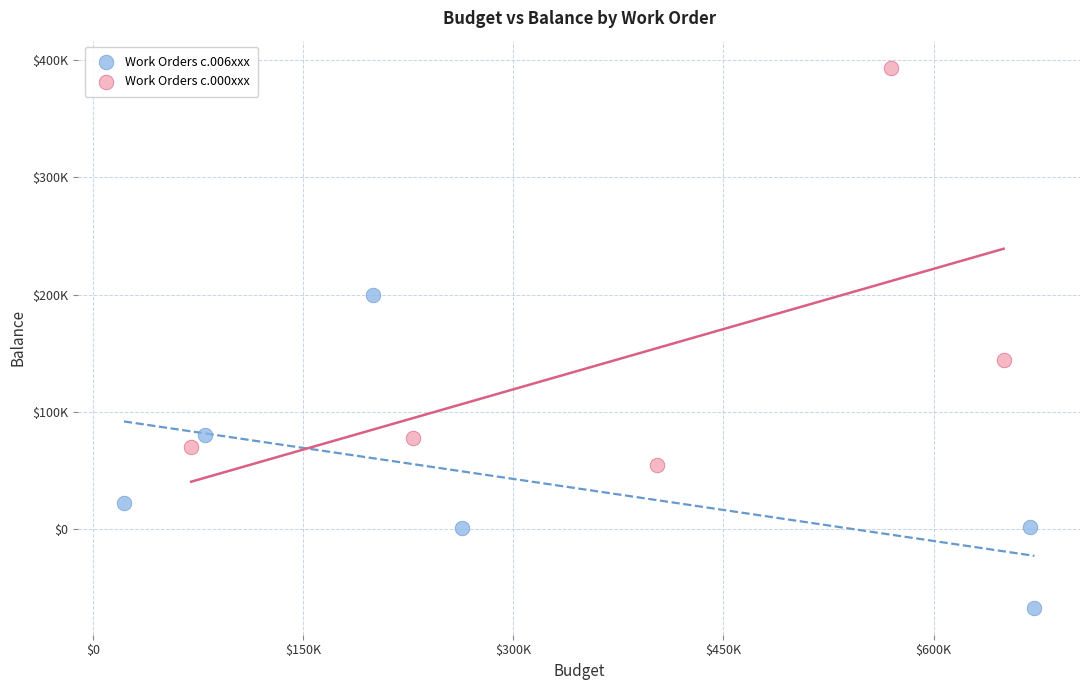

Which series reaches the maximum Y coordinate?

Work Orders c.000xxx